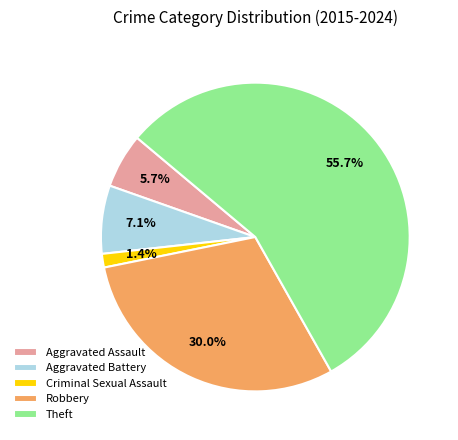

Which has a higher value, Robbery or Criminal Sexual Assault?

Robbery